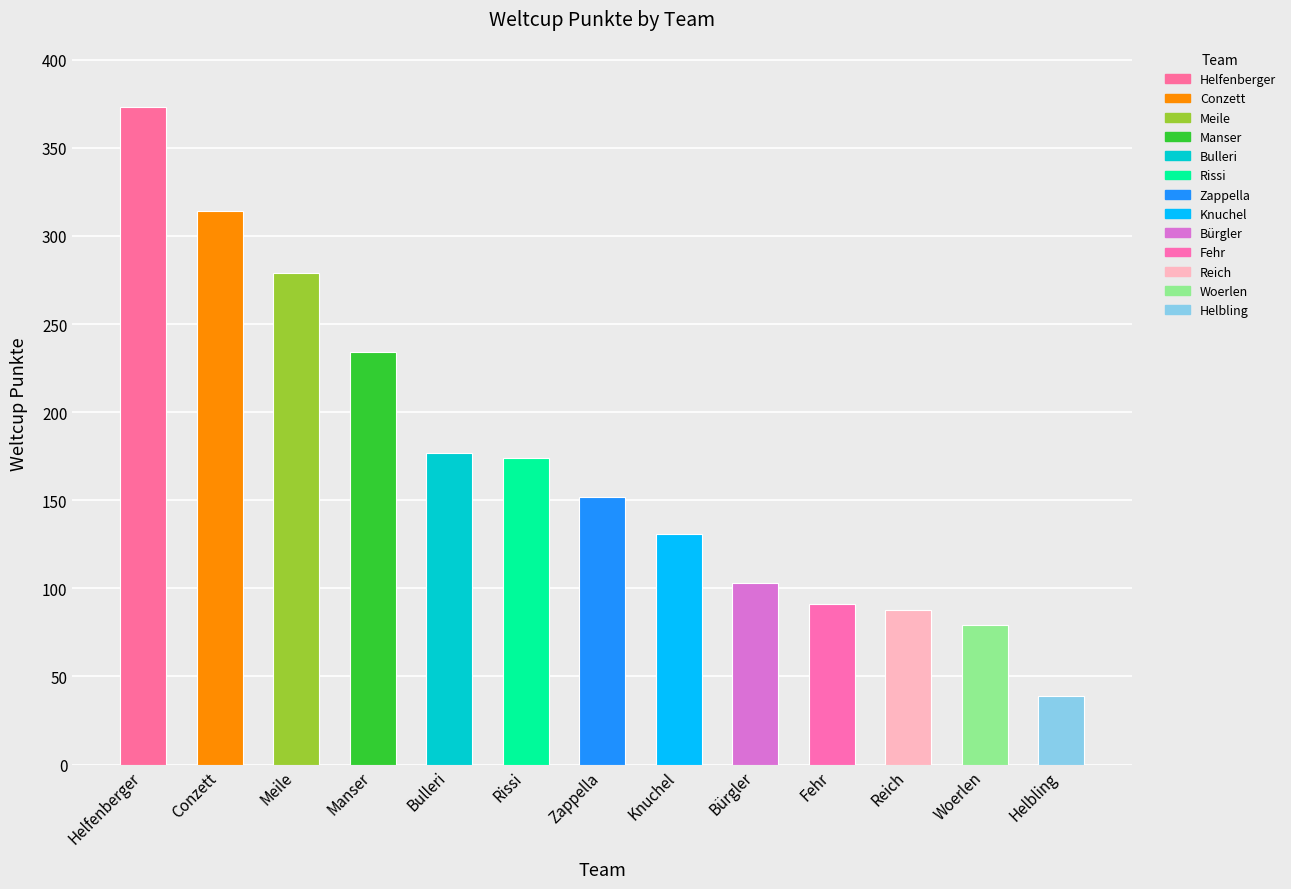

Count the number of values greater than 152.

6